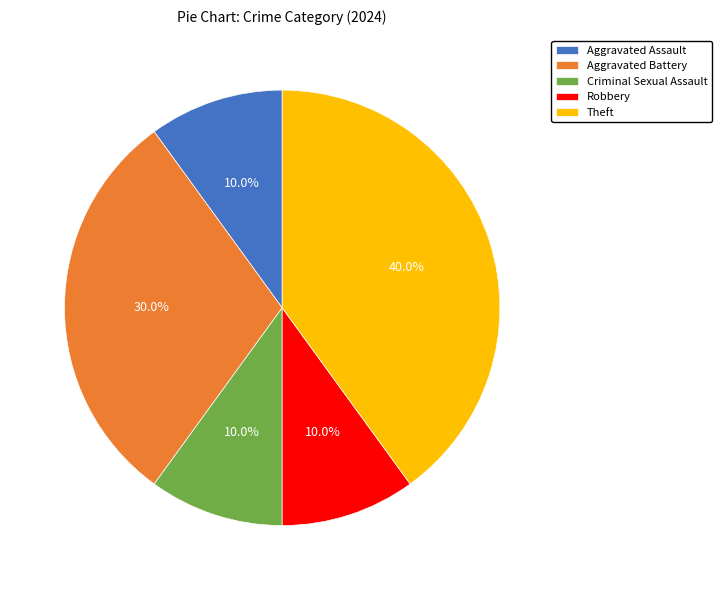

Which category has the biggest portion of the pie?

Theft